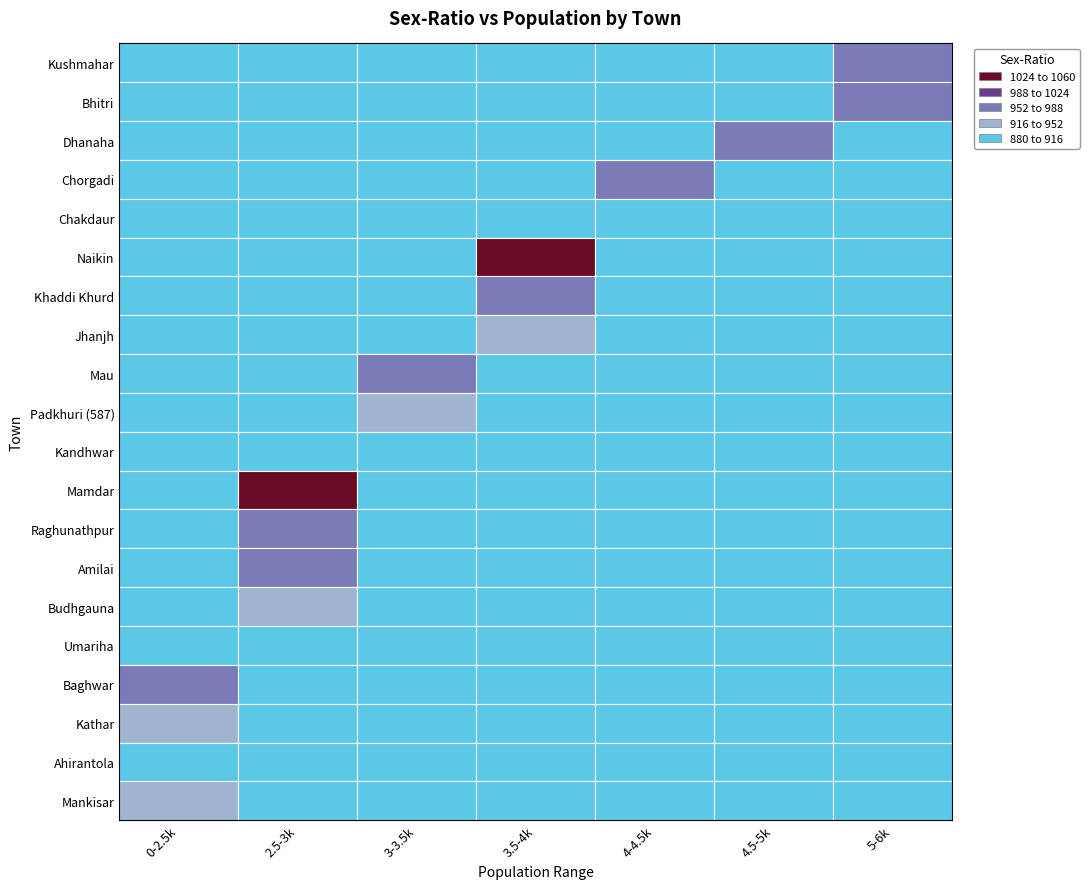

Reading left to right, transcribe all the data shown in this chart.

SEX-RATIO: 967	979	952	971	890	1027	964	929	957	950	910	1054	970	961	946	886	976	942	912	930
POPULATION: 5824	5821	4762	4076	4052	3990	3820	3574	3295	3018	2940	2652	2598	2592	2579	2537	2458	2428	2373	2324